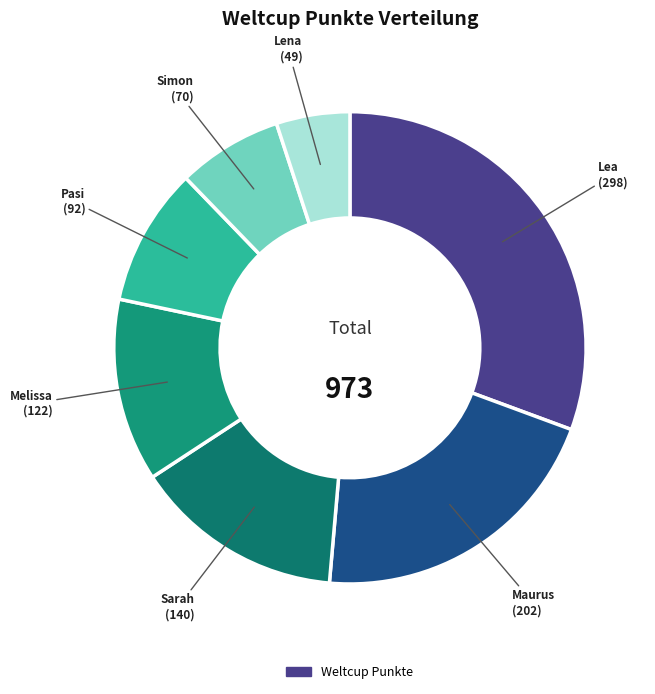

Count the number of slices in the pie.

7